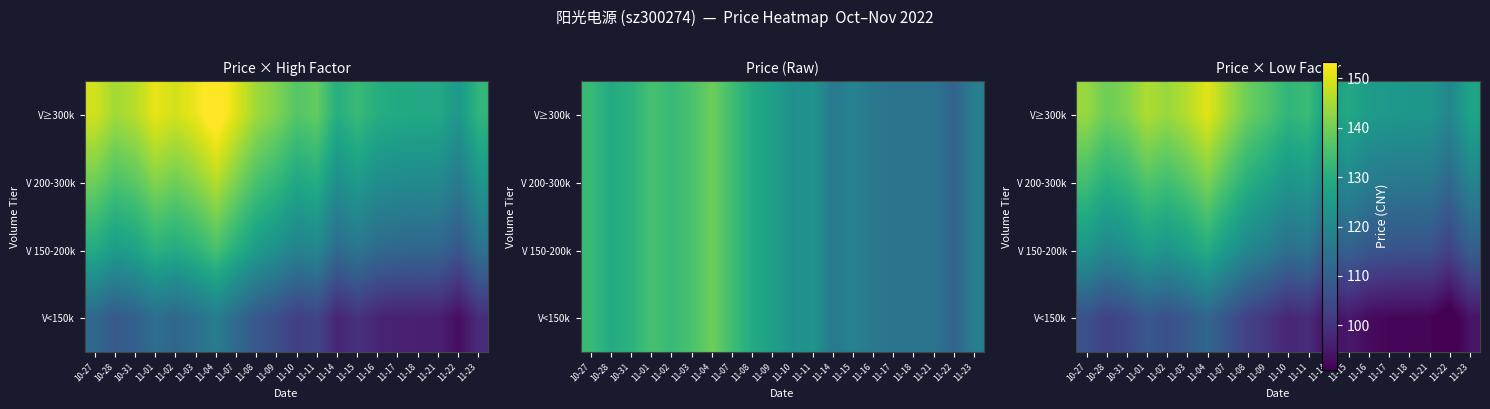

At which category is the sum across all series the highest?

11-04